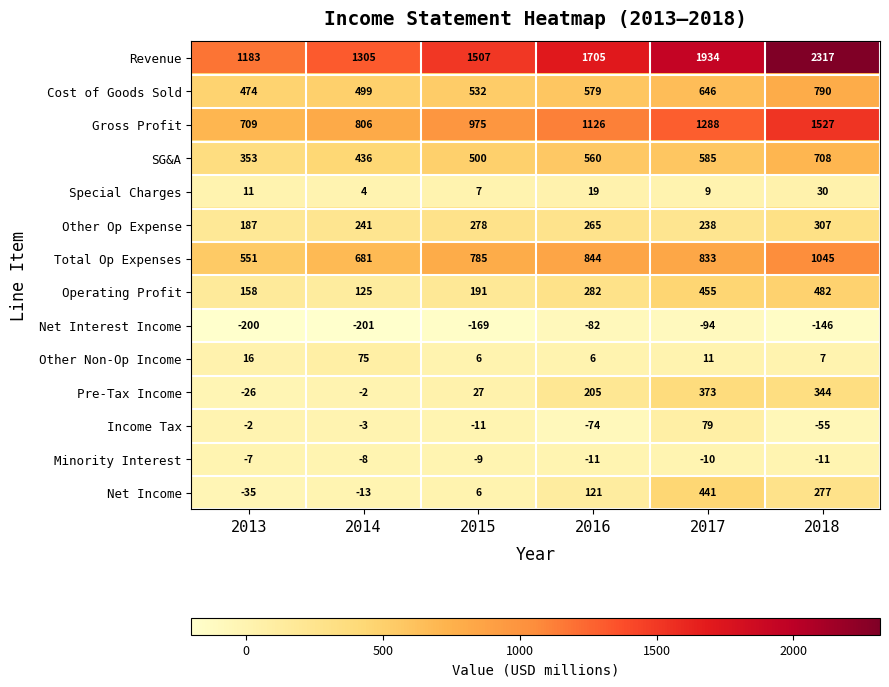

At which category is the sum across all series the highest?

2018